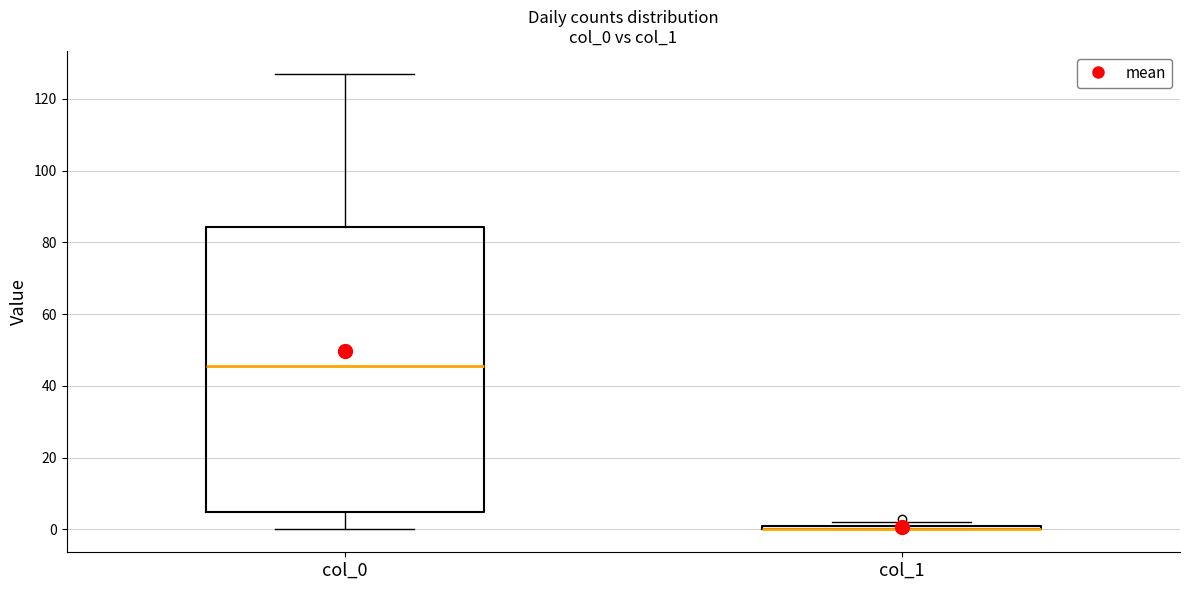

Comparing the boxes themselves (not the whiskers), which one is the tallest?

col_0